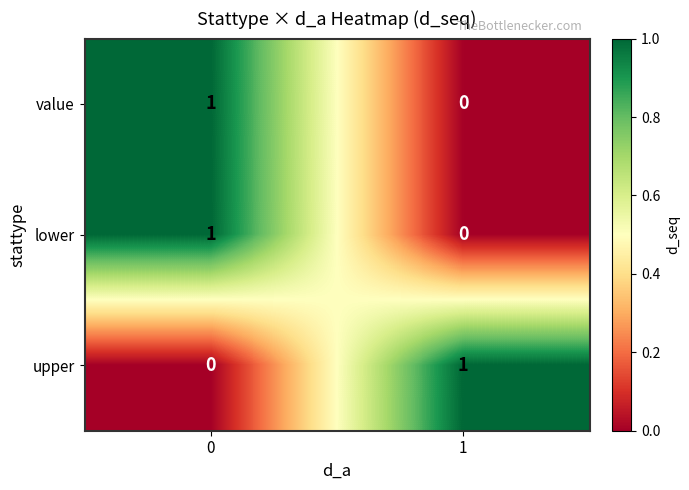

Is the value of lower at 1 greater than the value of value at 0?

No